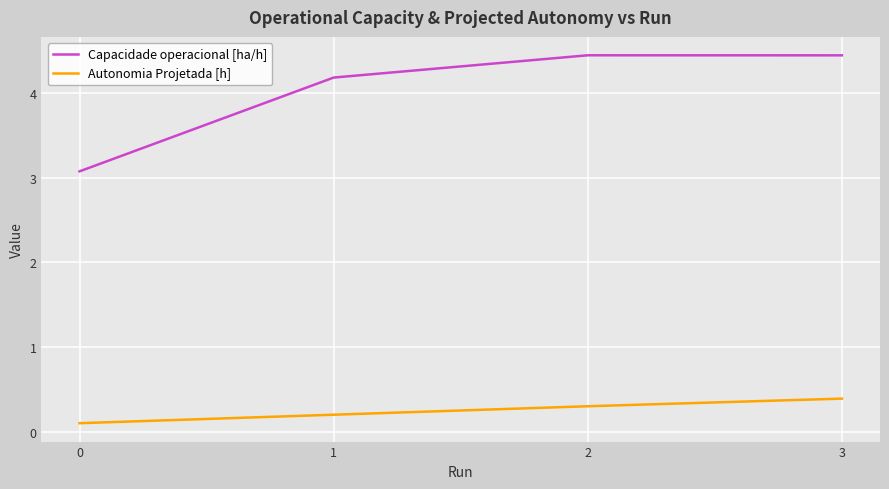

Count the number of data series in this chart.

2